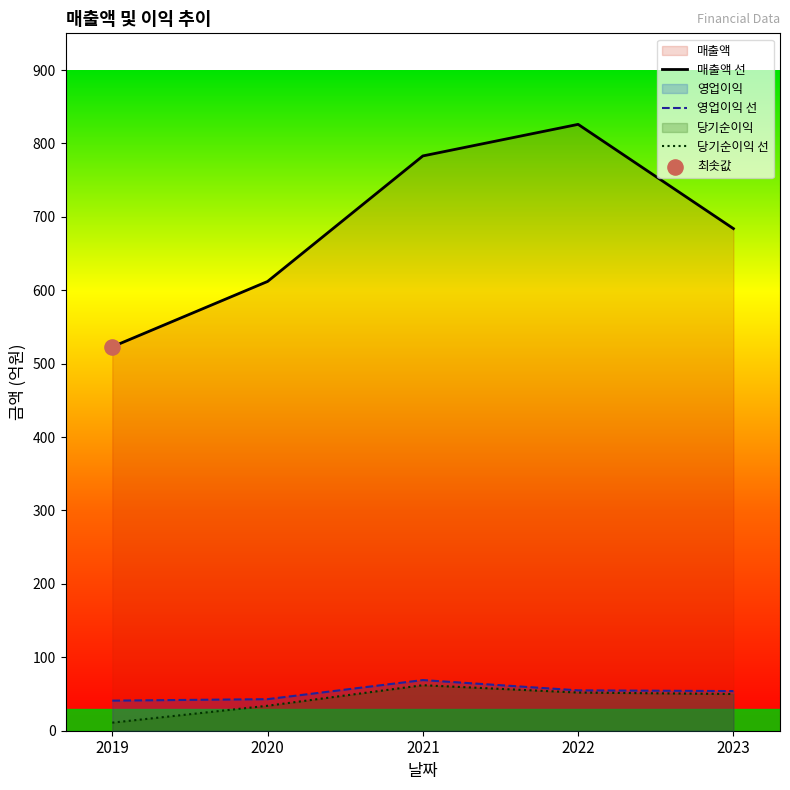

Which series reaches the maximum Y coordinate?

매출액 선